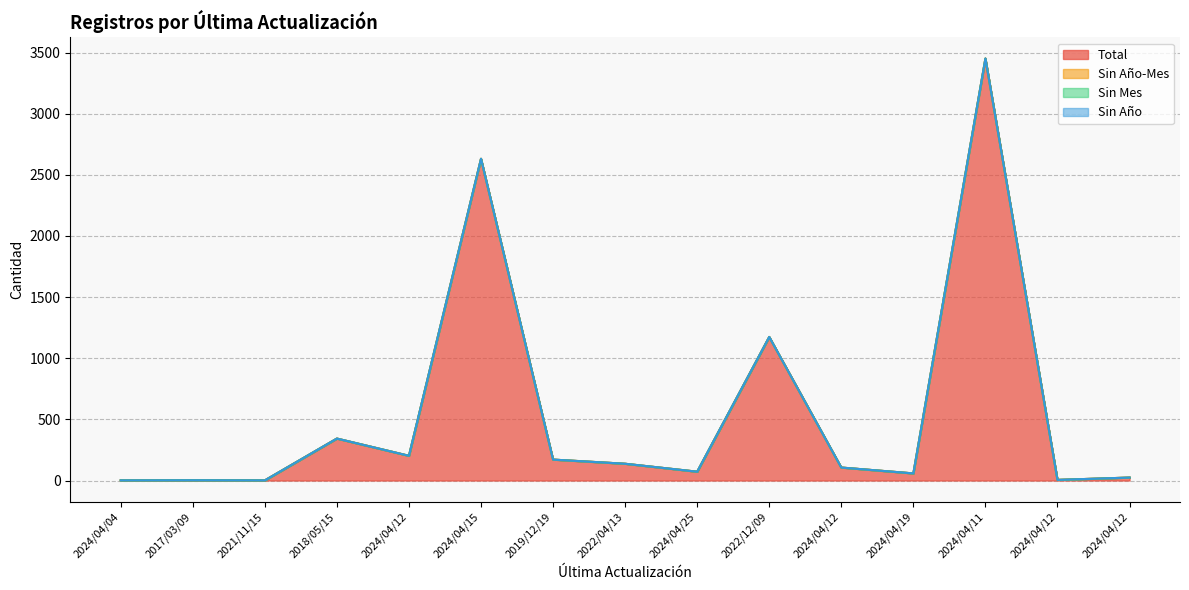

Which has a higher value, 2024/04/12 or 2019/12/19?

2019/12/19